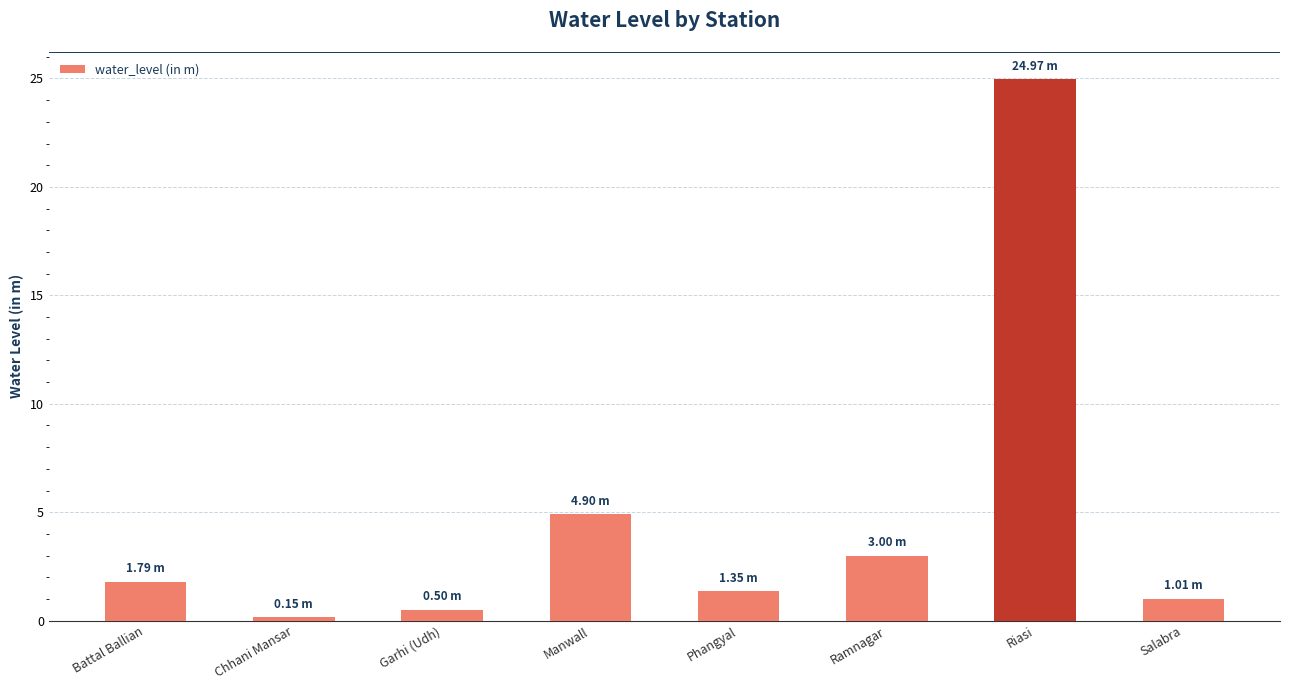

Which has a higher value, Garhi (Udh) or Manwall?

Manwall